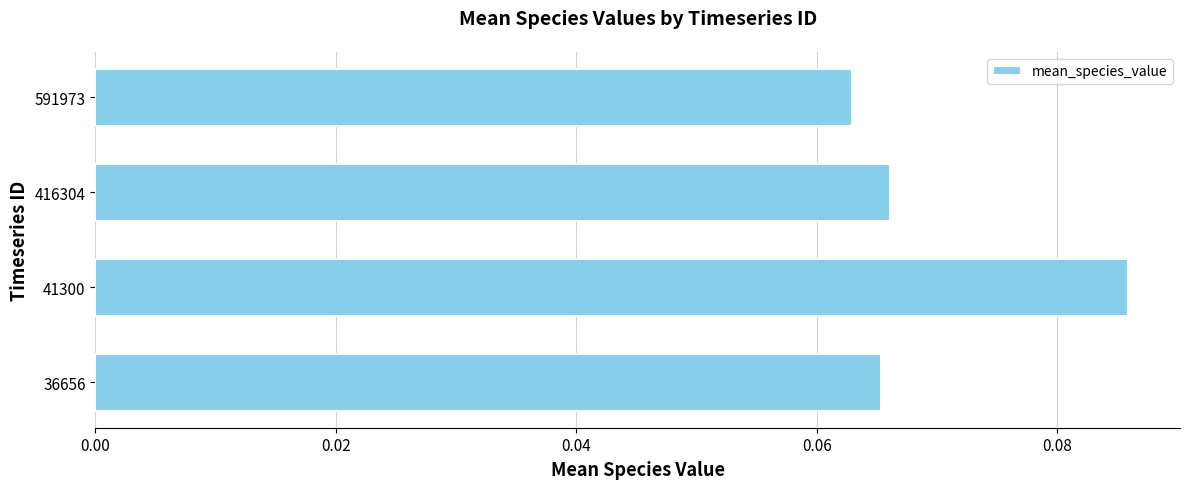

The chart shows a value of 0.0 at 36656. True or false?

False